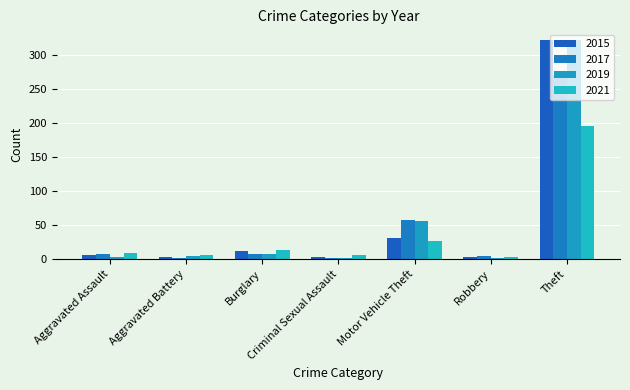

What is the total value across all series at Theft?

1108